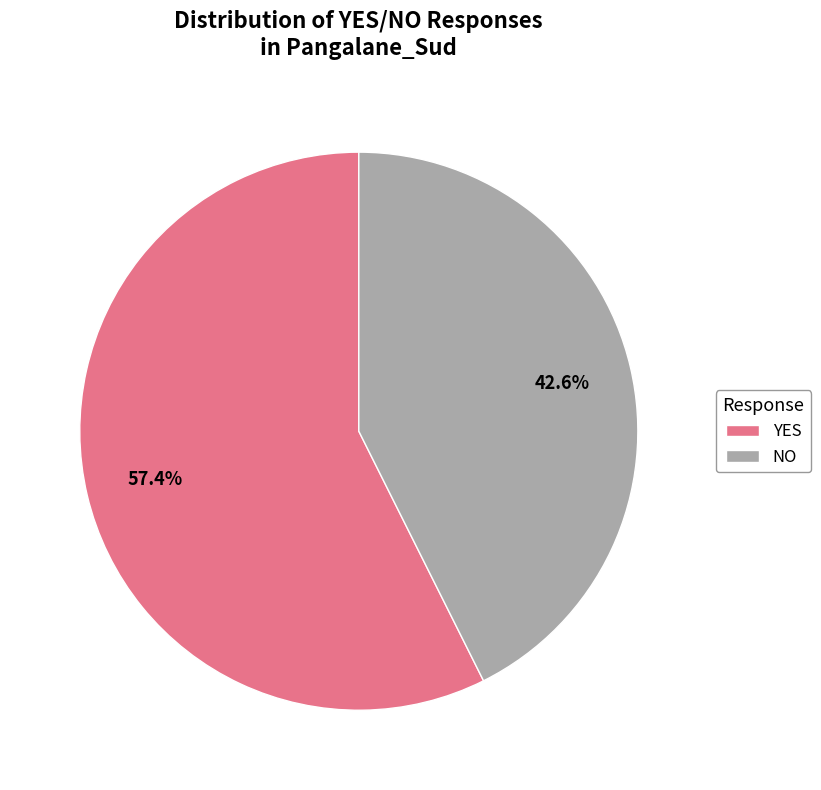

Which category has the smallest portion of the pie?

NO